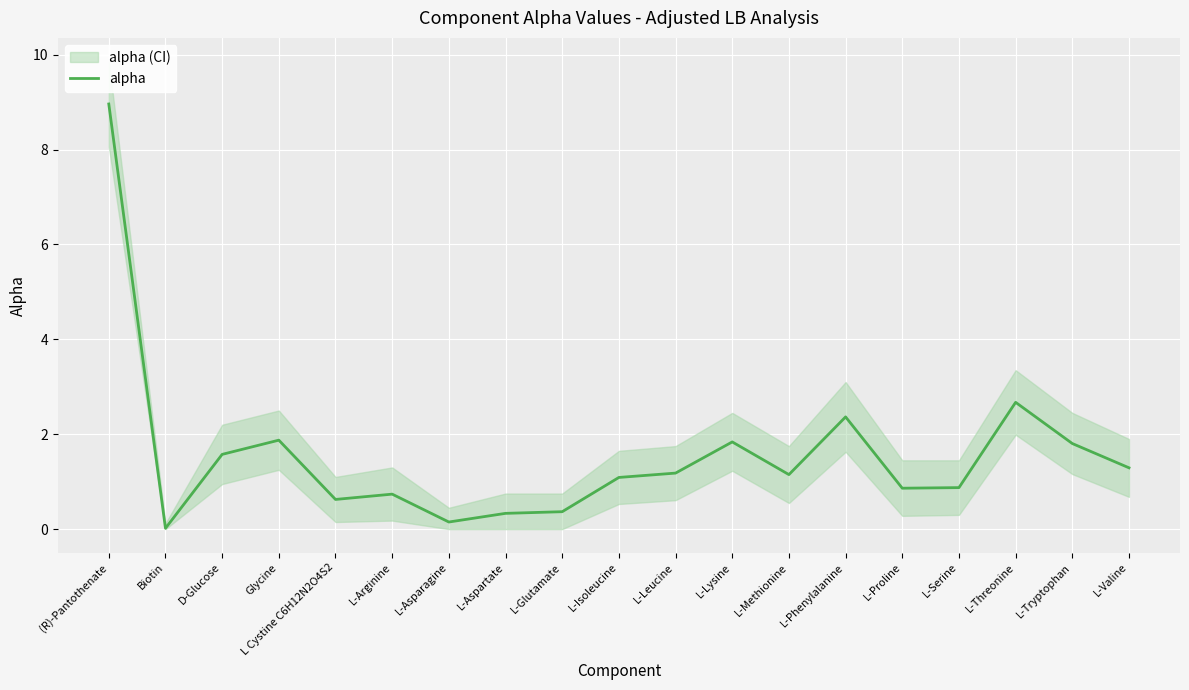

What is the difference between the maximum and minimum values?

8.9